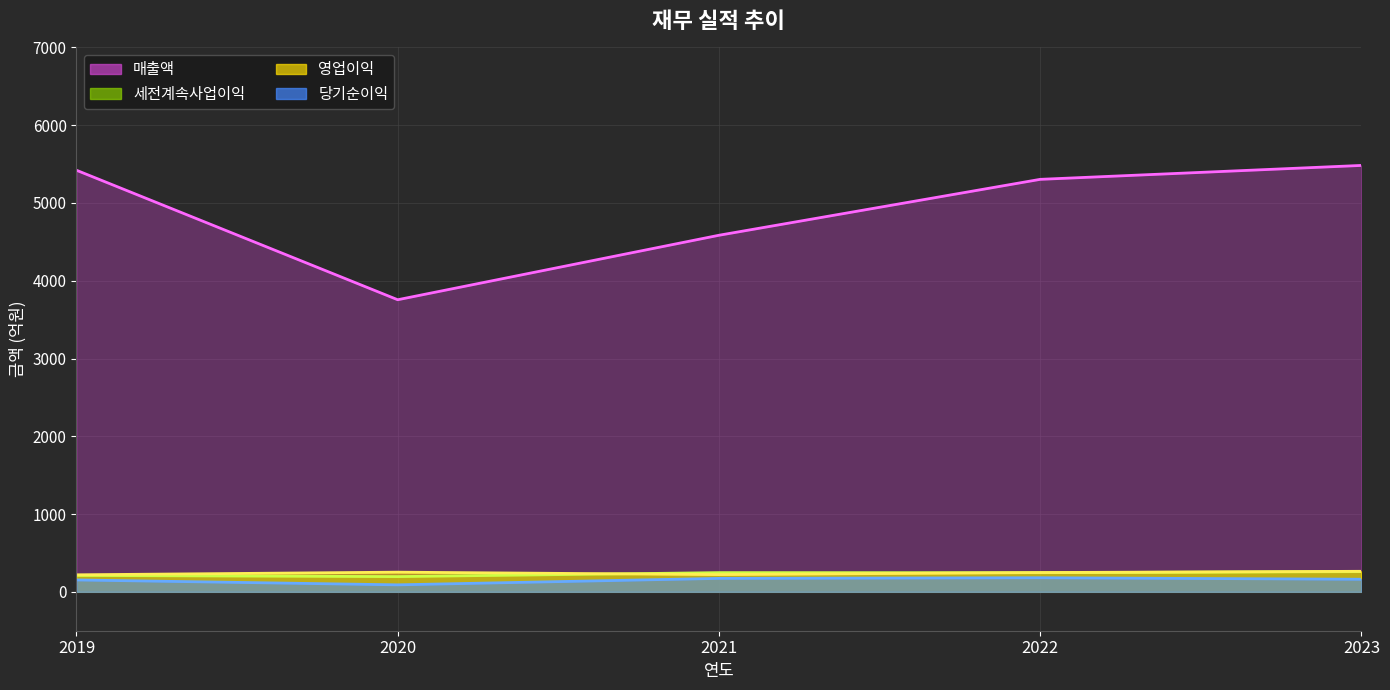

Rank the series by their maximum value, from lowest to highest.

당기순이익, 세전계속사업이익, 영업이익, 매출액